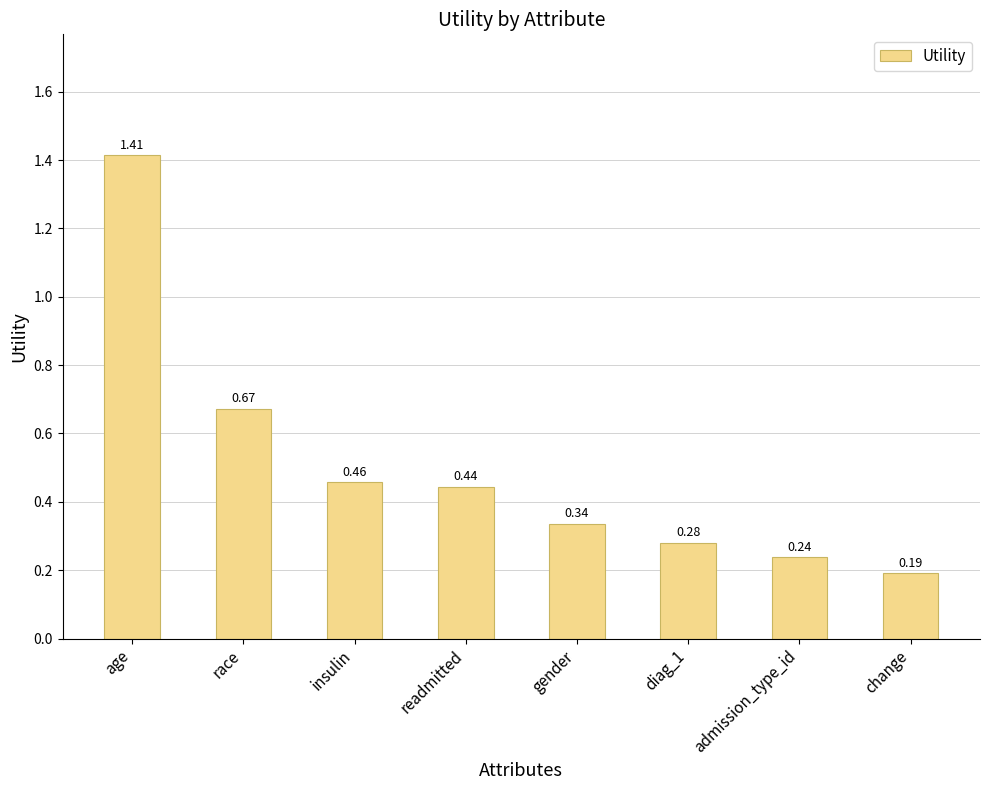

At which label is the value closest to 0?

change